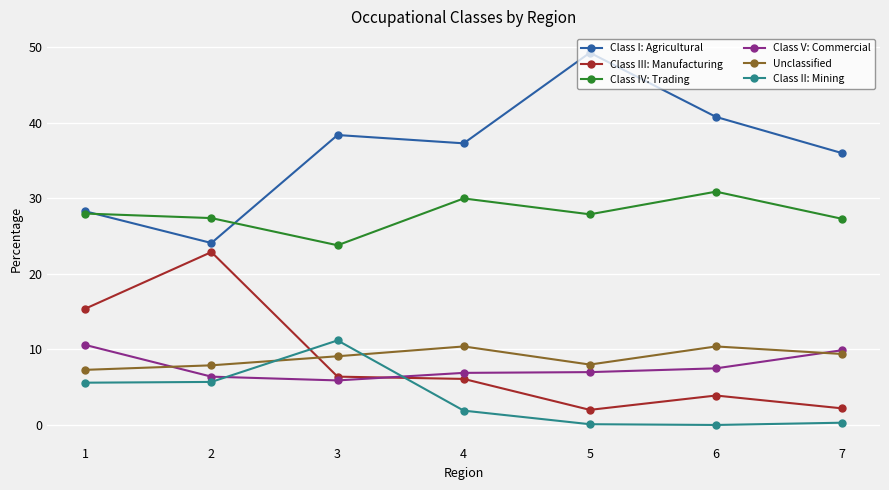

What is the lowest value of the Class I: Agricultural series?

24.1